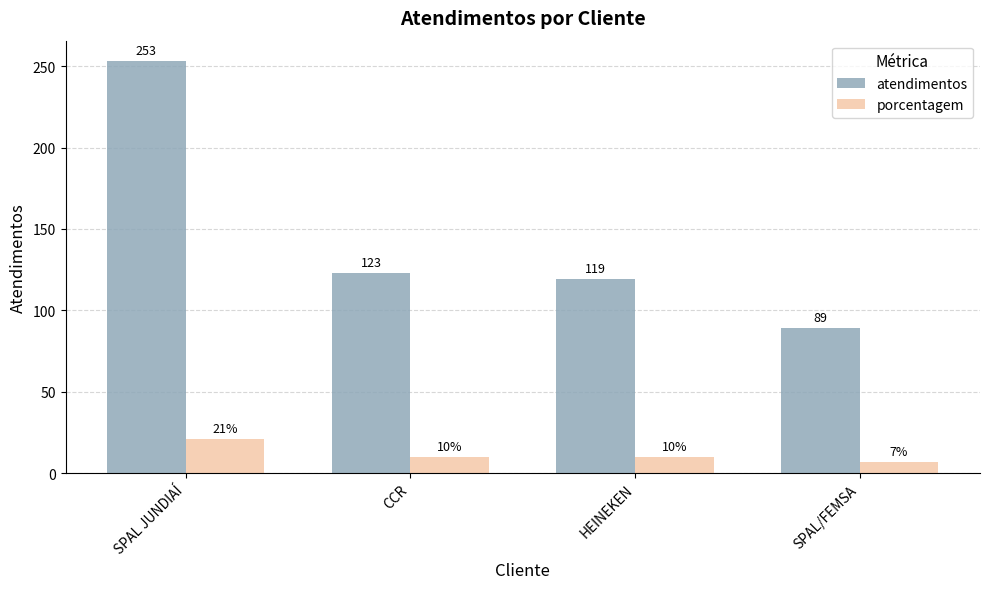

The atendimentos series shows 119 at HEINEKEN. True or false?

True